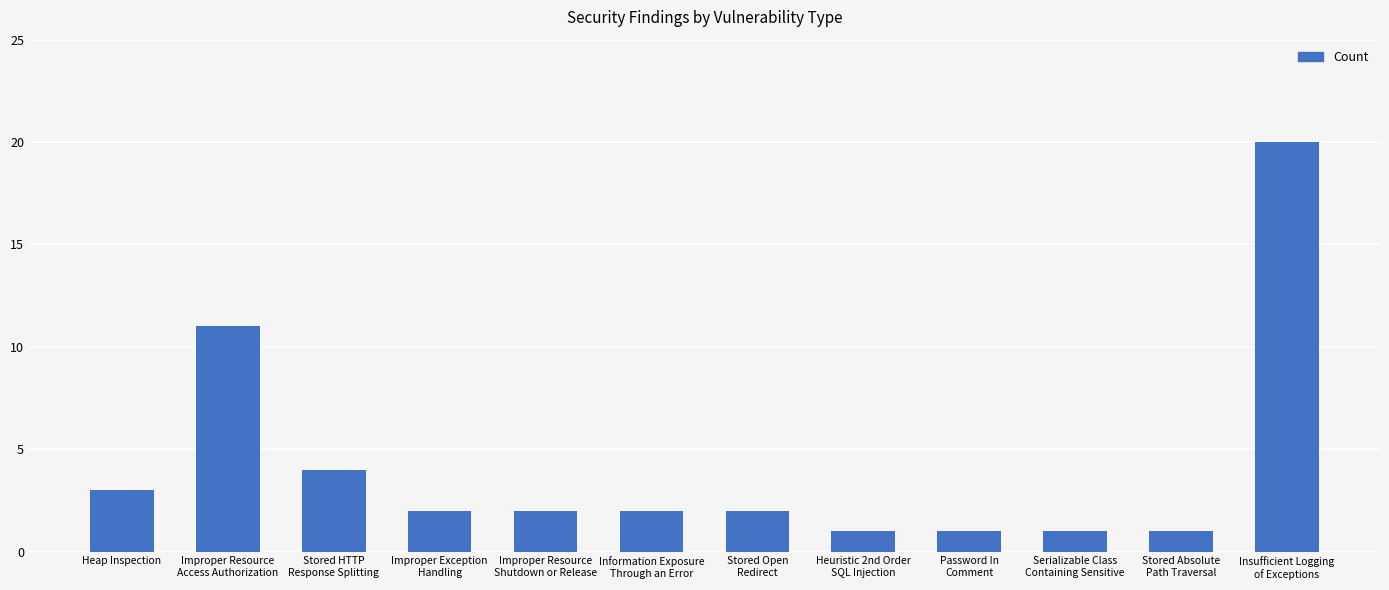

Reading right to left, list all the values displayed in this chart.

Insufficient Logging
of Exceptions=20	Stored Absolute
Path Traversal=1	Serializable Class
Containing Sensitive=1	Password In
Comment=1	Heuristic 2nd Order
SQL Injection=1	Stored Open
Redirect=2	Information Exposure
Through an Error=2	Improper Resource
Shutdown or Release=2	Improper Exception
Handling=2	Stored HTTP
Response Splitting=4	Improper Resource
Access Authorization=11	Heap Inspection=3